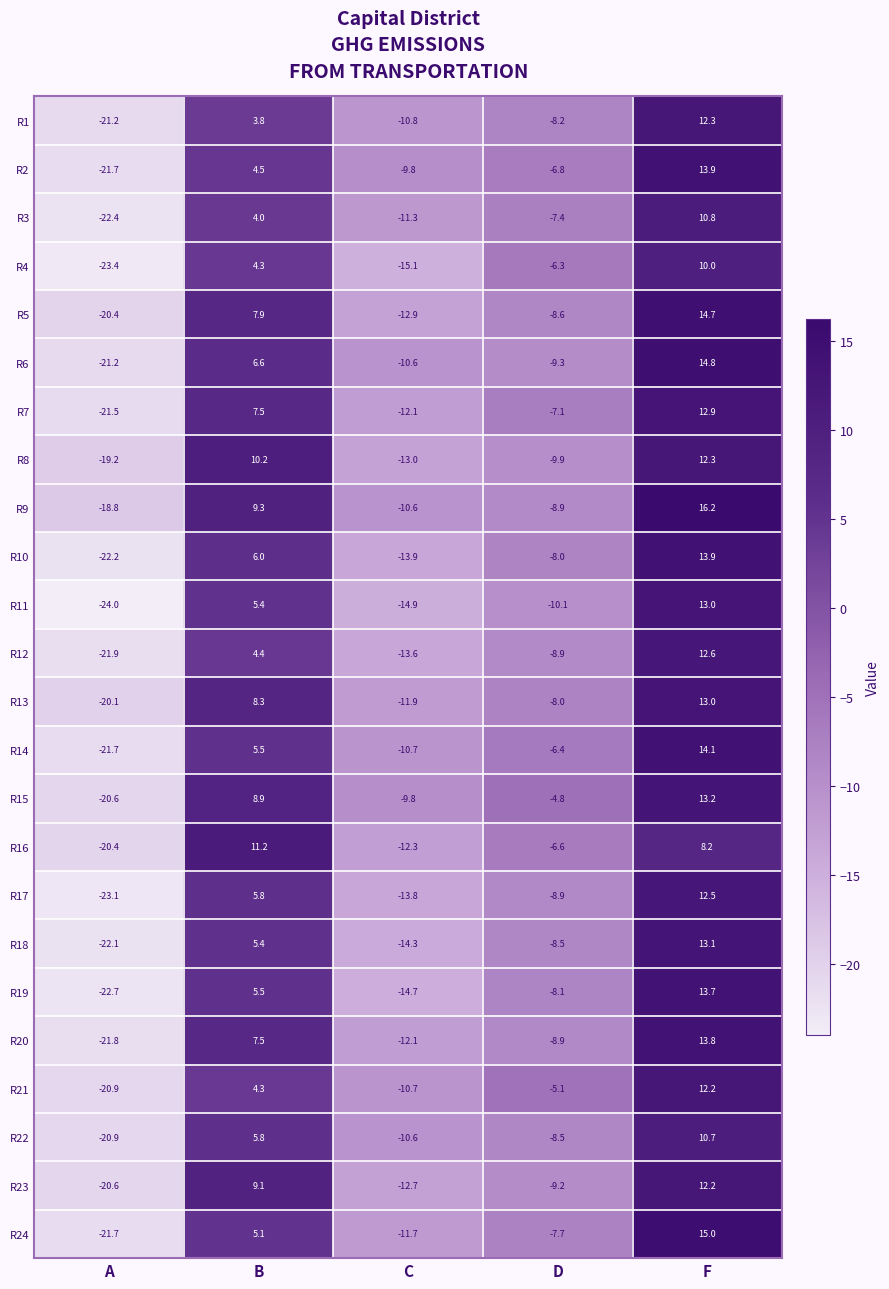

Where is R16 nearest to the value -4?

D